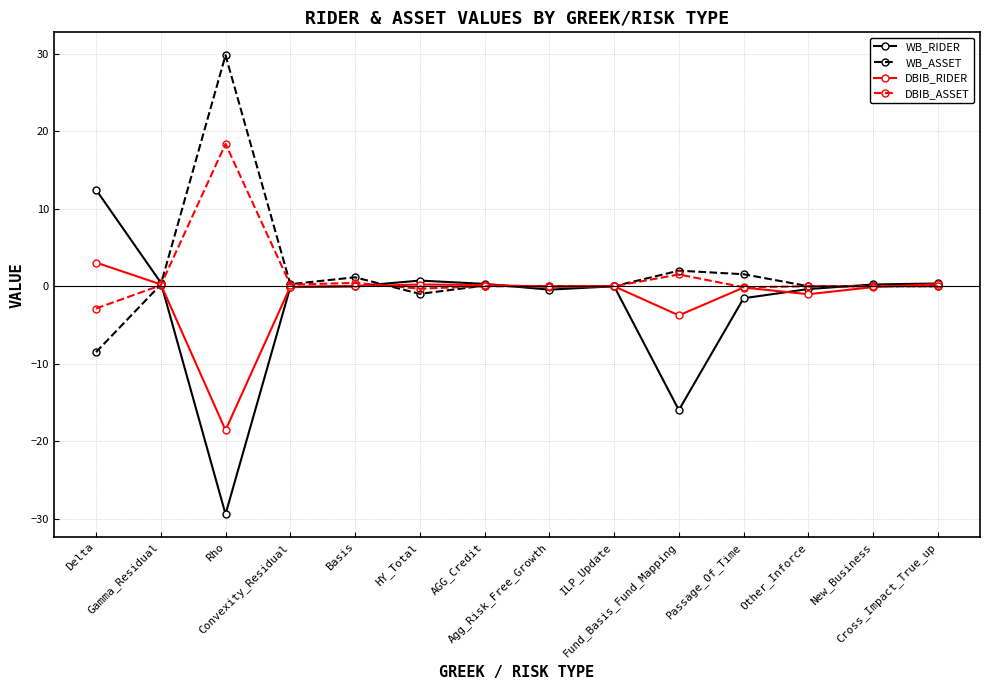

What is the value of the WB_RIDER point at the 6th from the left?

0.7